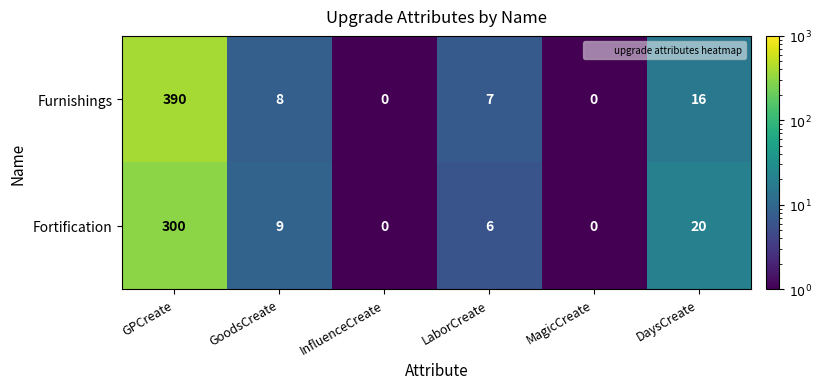

What is the sum of the Furnishings values at GPCreate and DaysCreate?

406